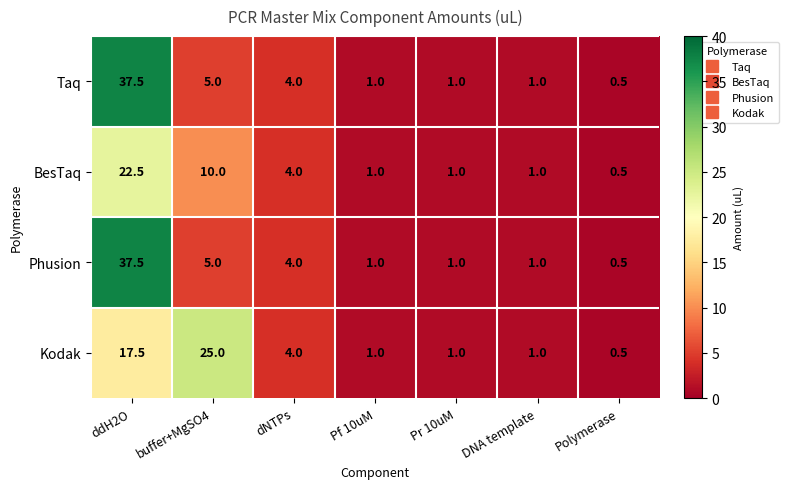

Reading left to right, list all the values displayed in this chart.

Taq: 37.5	5.0	4.0	1.0	1.0	1.0	0.5
BesTaq: 22.5	10.0	4.0	1.0	1.0	1.0	0.5
Phusion: 37.5	5.0	4.0	1.0	1.0	1.0	0.5
Kodak: 17.5	25.0	4.0	1.0	1.0	1.0	0.5